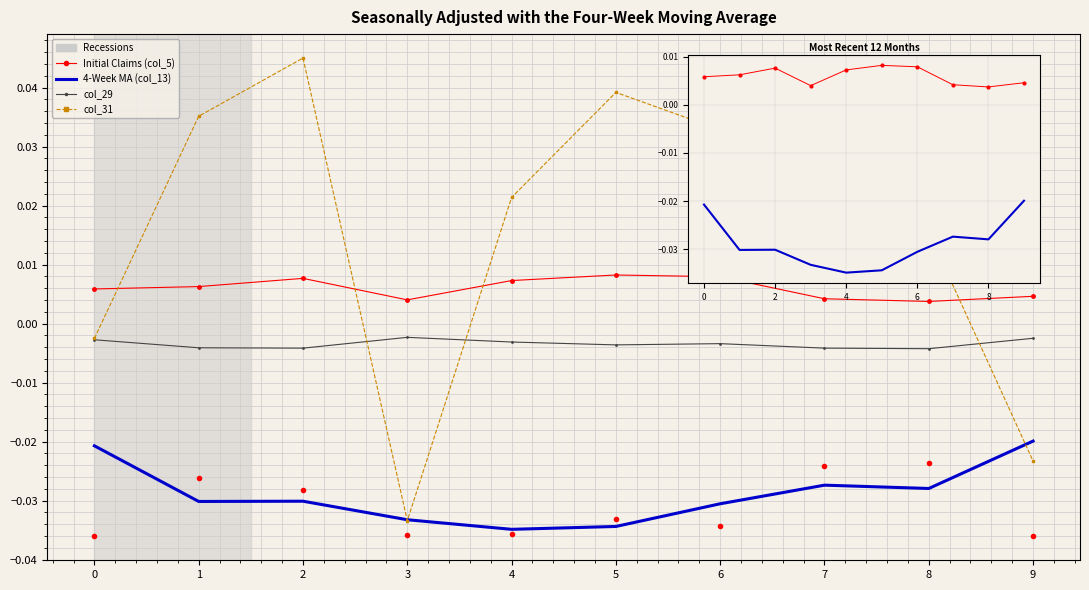

True or false: col_13 MA and col_29 cross at least once.

False